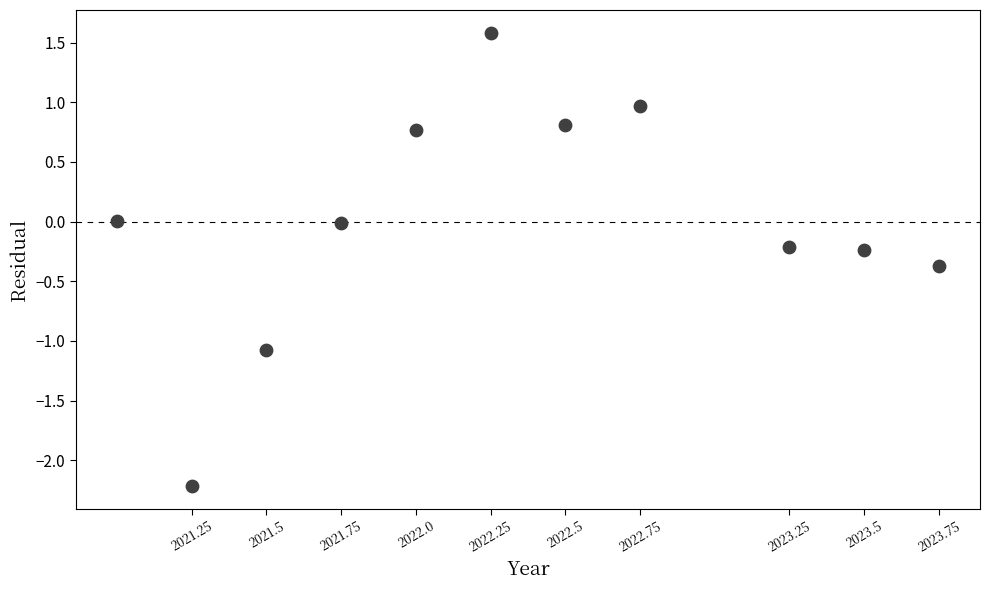

What is the average X value?

2022.3